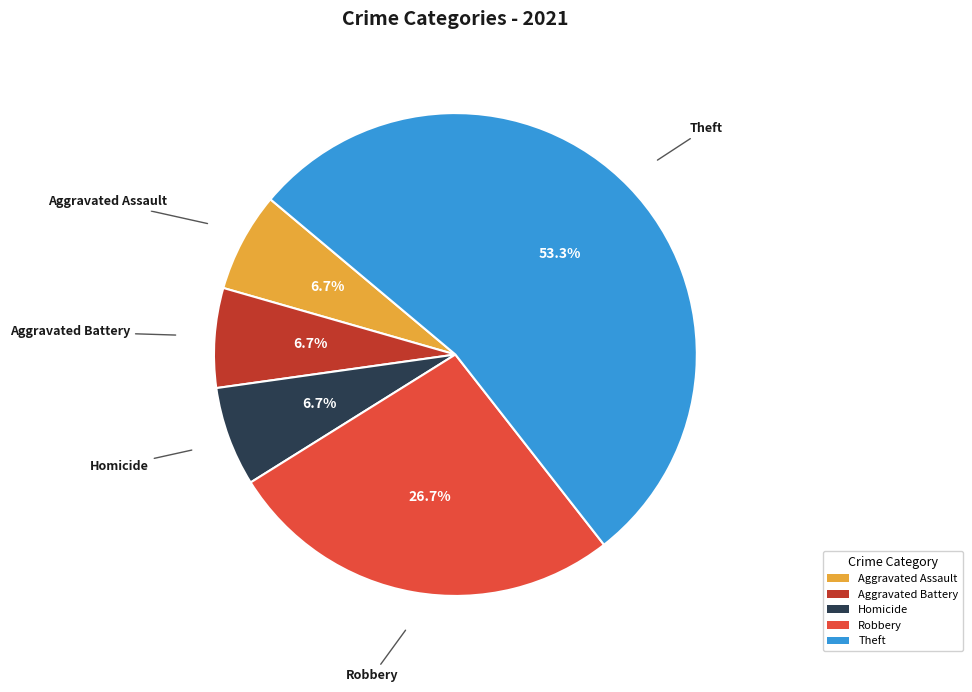

Which has a higher value, Theft or Aggravated Battery?

Theft